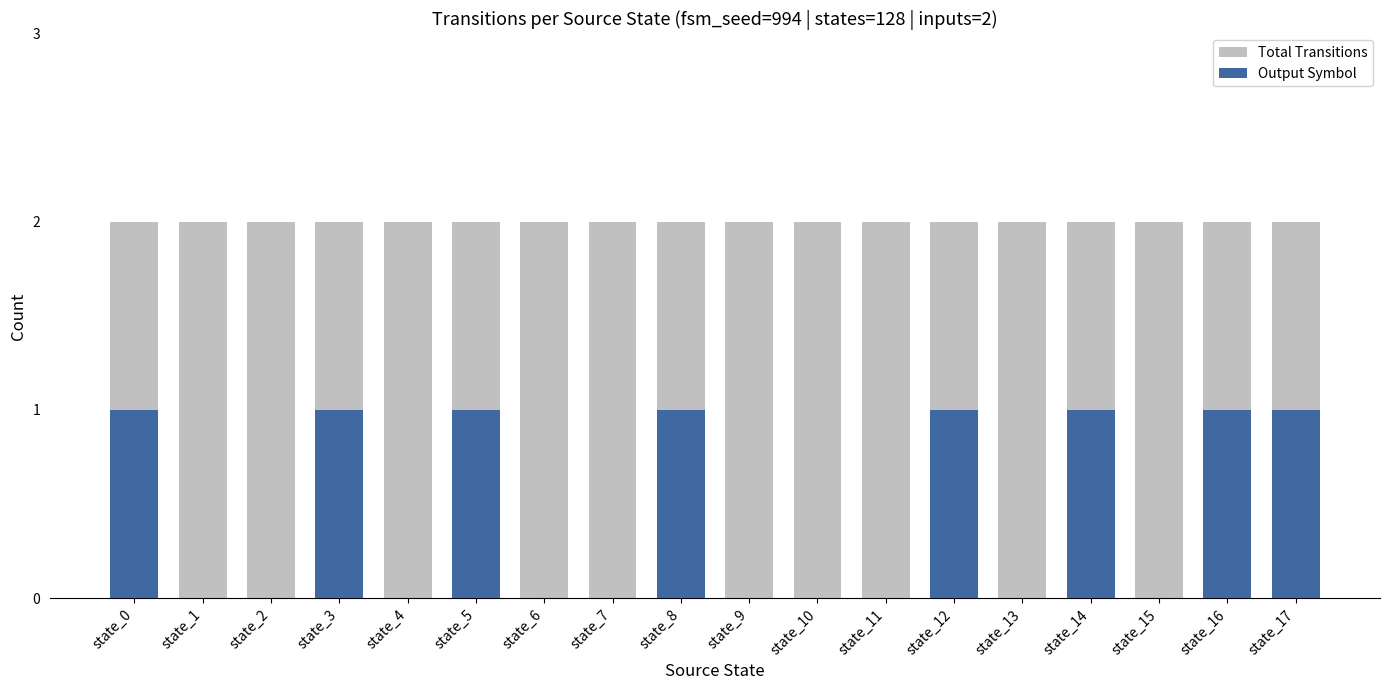

Reading left to right, extract all data points from this chart.

Total Transitions: 2	2	2	2	2	2	2	2	2	2	2	2	2	2	2	2	2	2
Output Symbol: 1	0	0	1	0	1	0	0	1	0	0	0	1	0	1	0	1	1